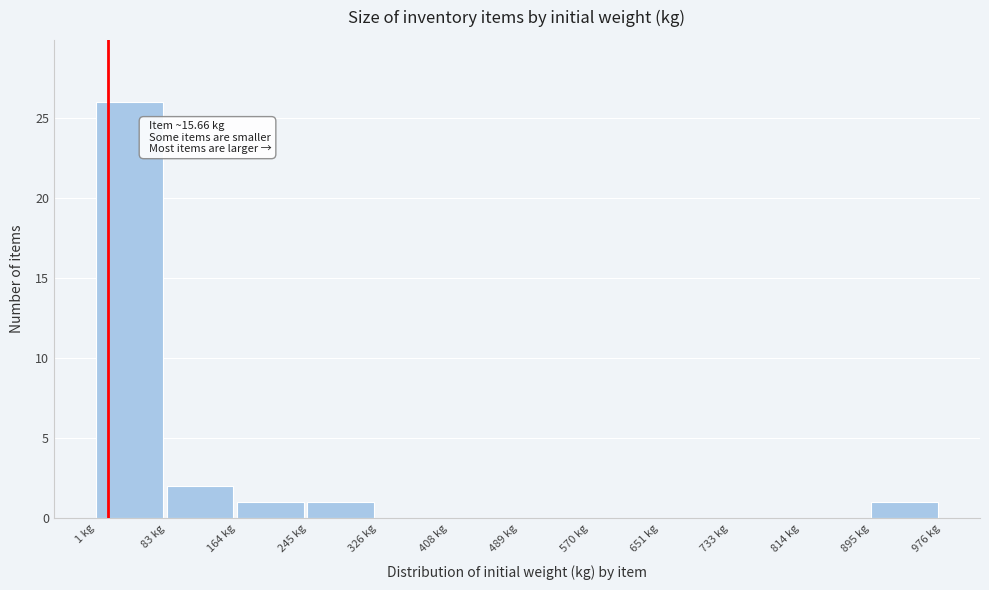

Which range on the x-axis has the tallest bar?

0 to 80